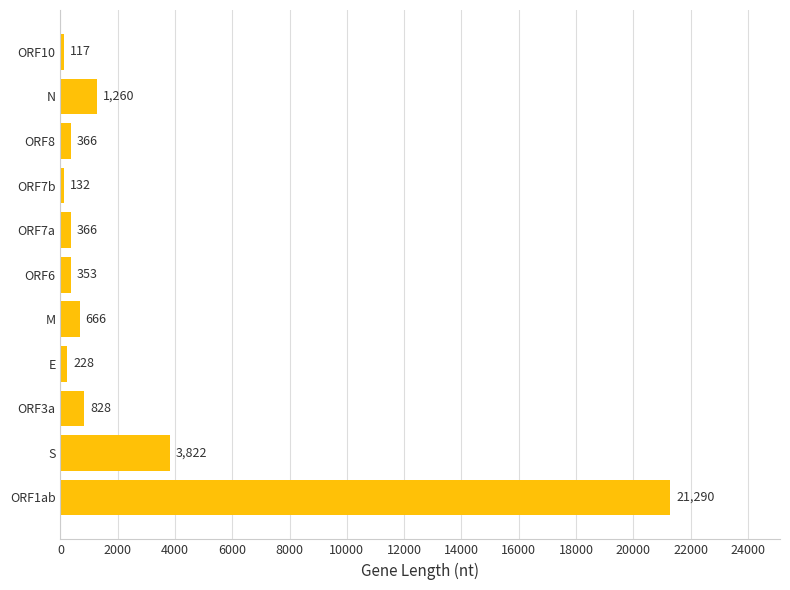

At which category does the chart reach its peak across all series?

ORF1ab